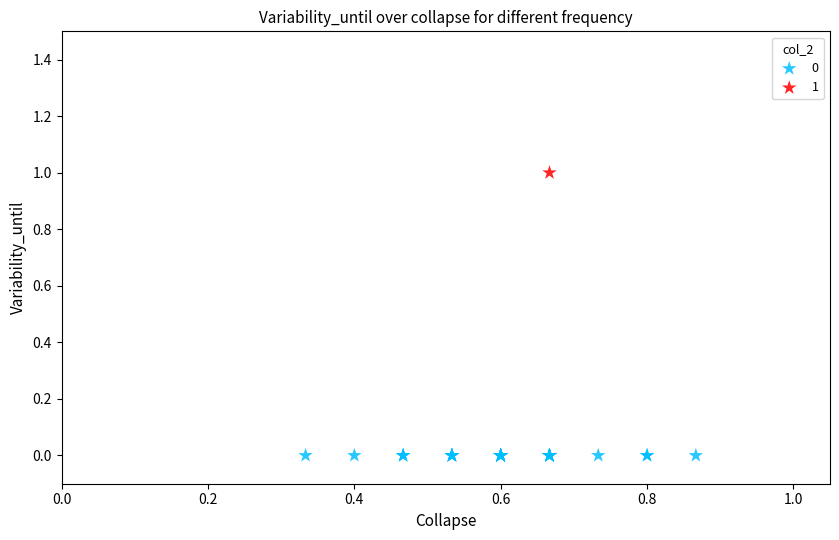

What are all the series names shown in the legend?

0, 1